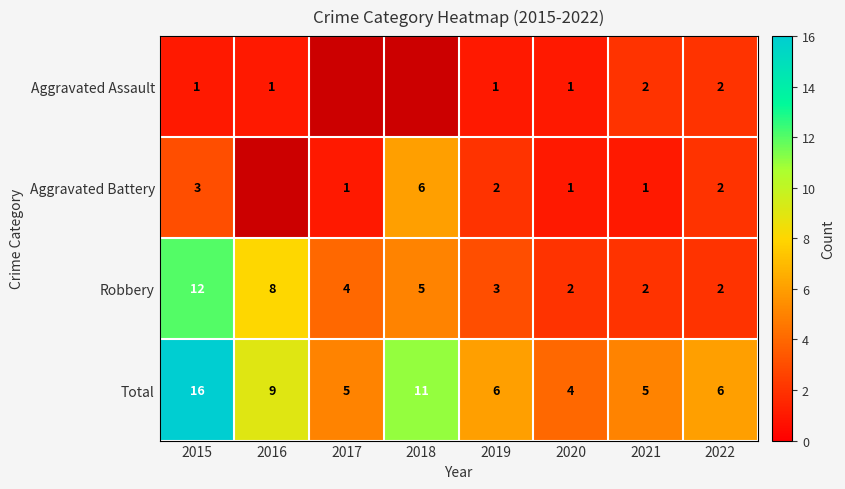

At which category is the sum across all series the highest?

2015